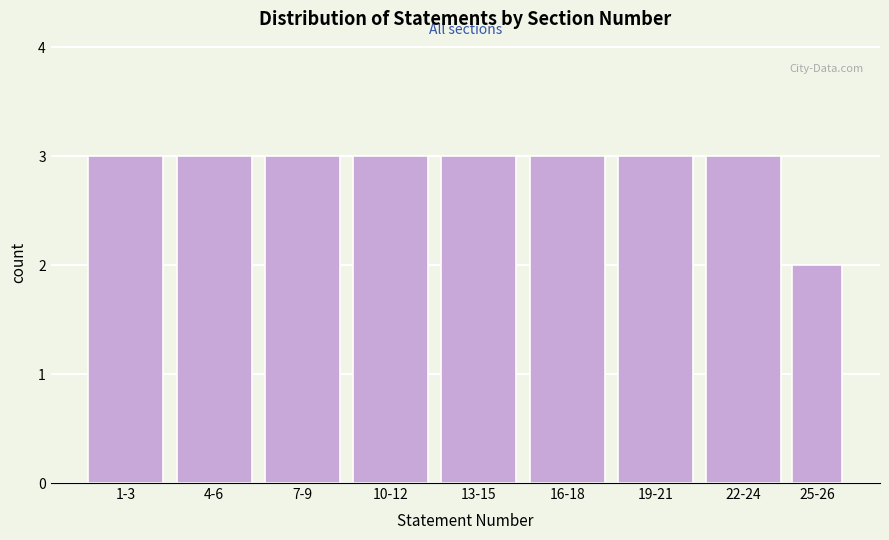

Reading left to right, what are all the values shown in this chart?

3	3	3	3	3	3	3	3	2